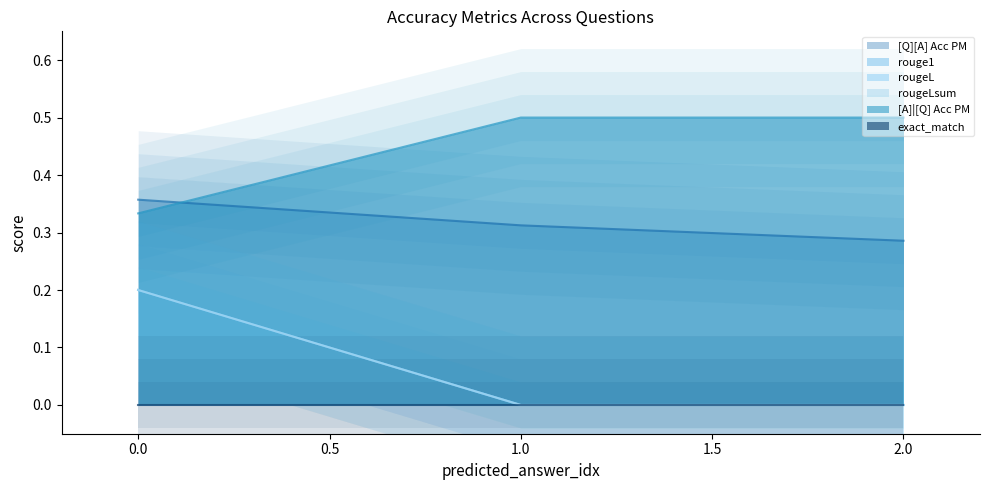

What is the average value of the [A]|[Q] Acc PM series?

0.4